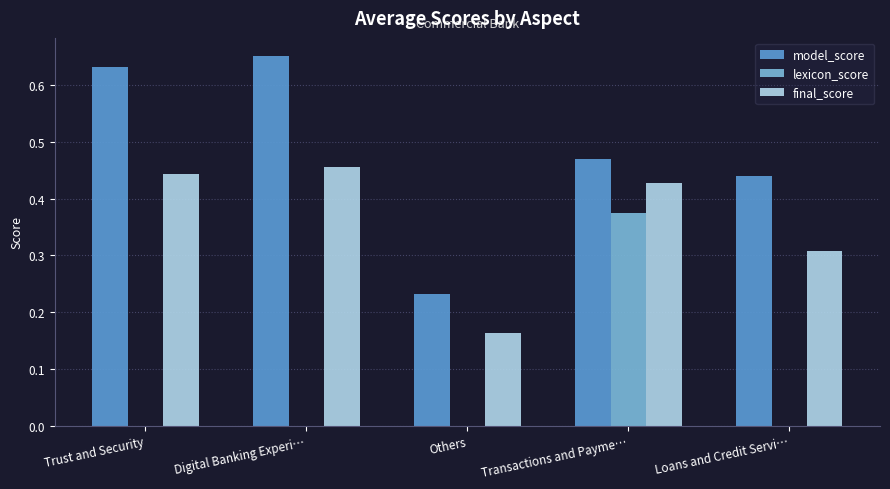

Is the value of final_score at Digital Banking Experi… greater than the value of model_score at Loans and Credit Servi…?

Yes